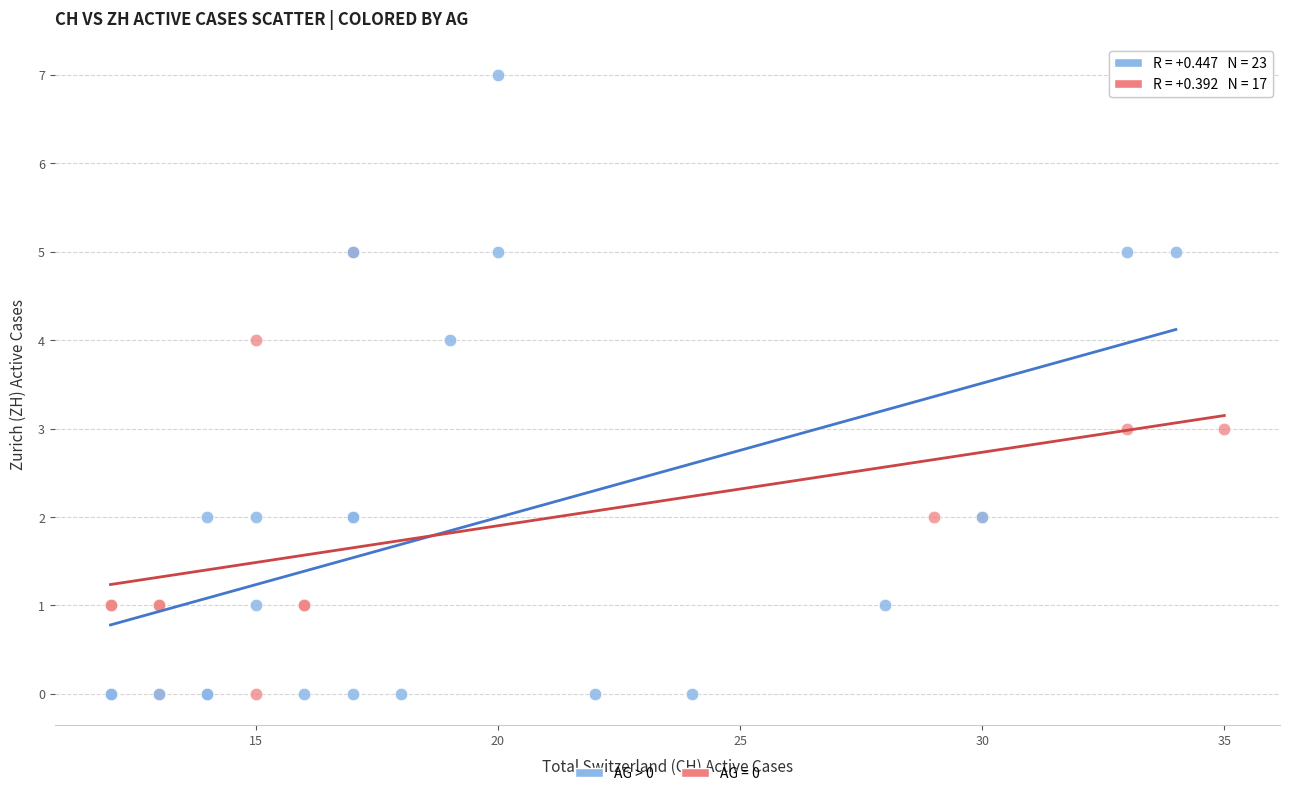

Which series has the largest Y range (max minus min)?

AG > 0